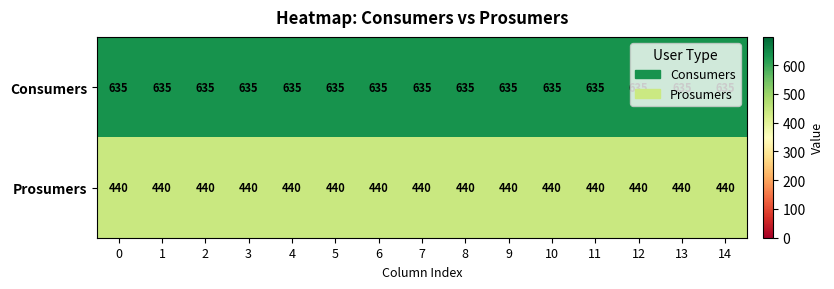

What is the spread (max minus min) of values at 9?

195